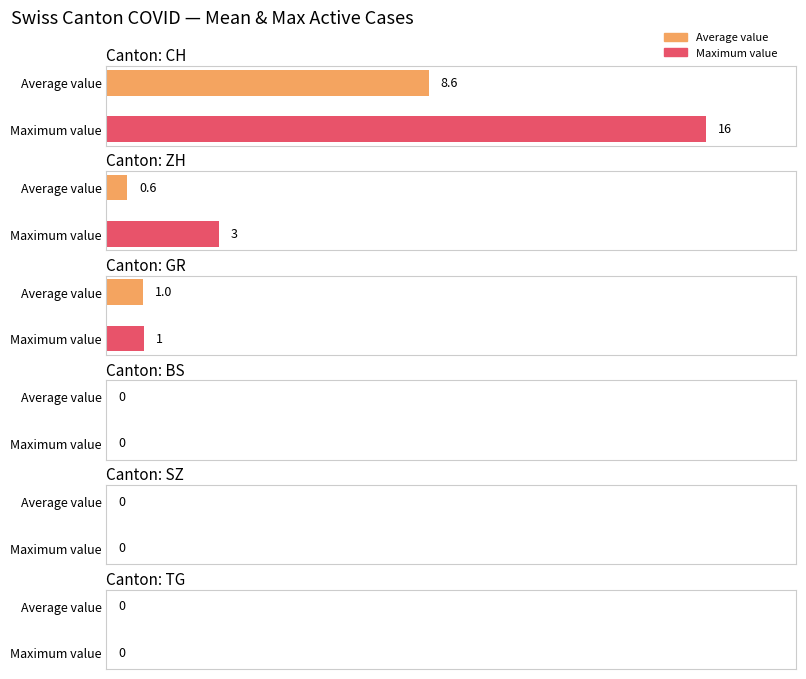

Does the chart contain stacked bars?

No